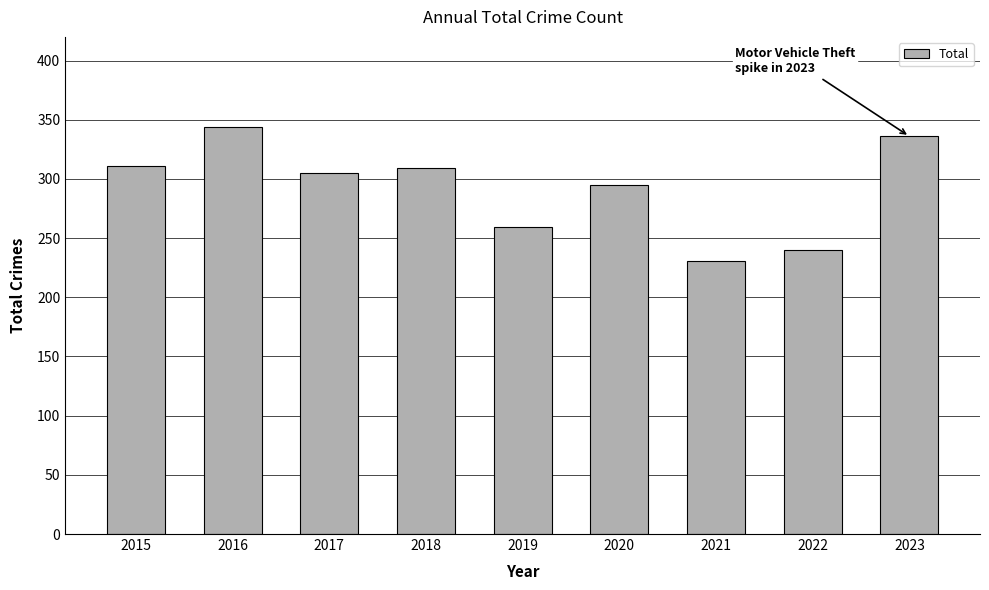

At which label does the data first exceed 305?

2015